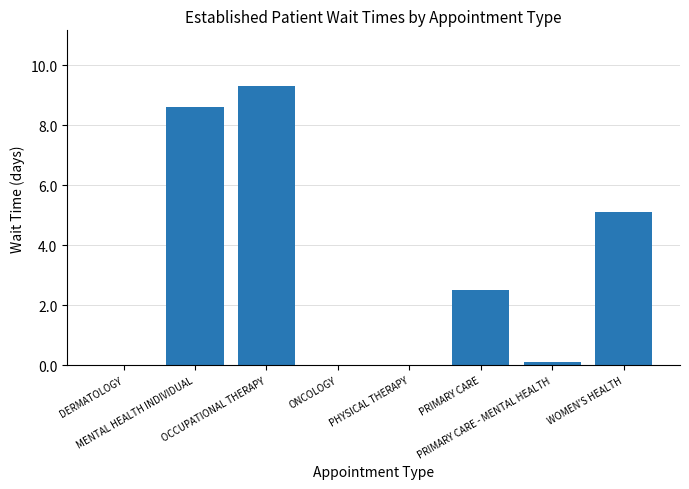

What is the greatest value displayed?

9.3